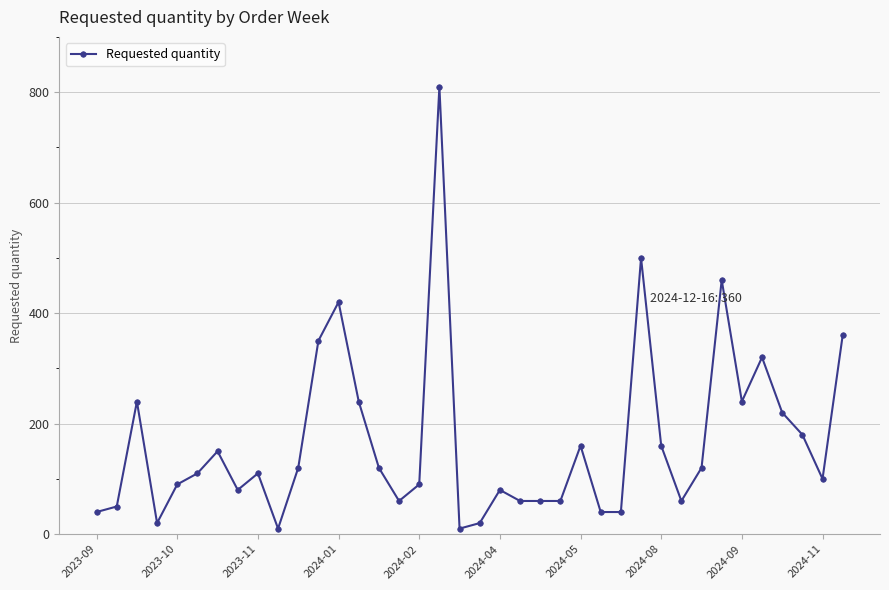

What is the sum of all values?

6360